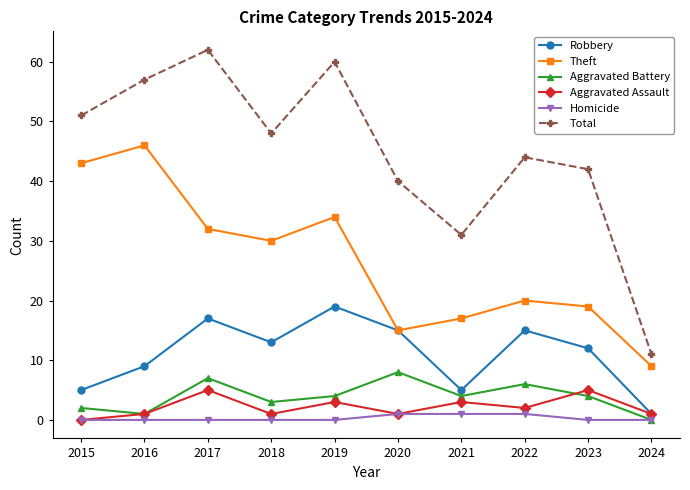

Does the chart display data point markers on the line(s)?

Yes